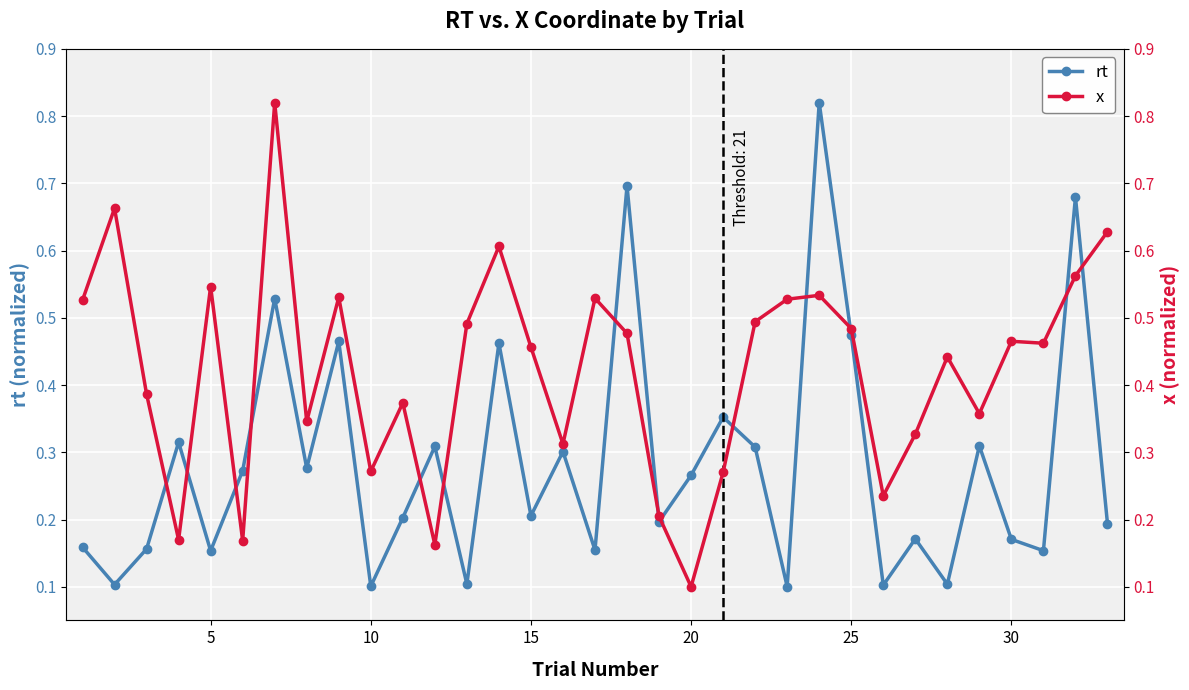

Rank the series by their maximum value, from lowest to highest.

rt, x